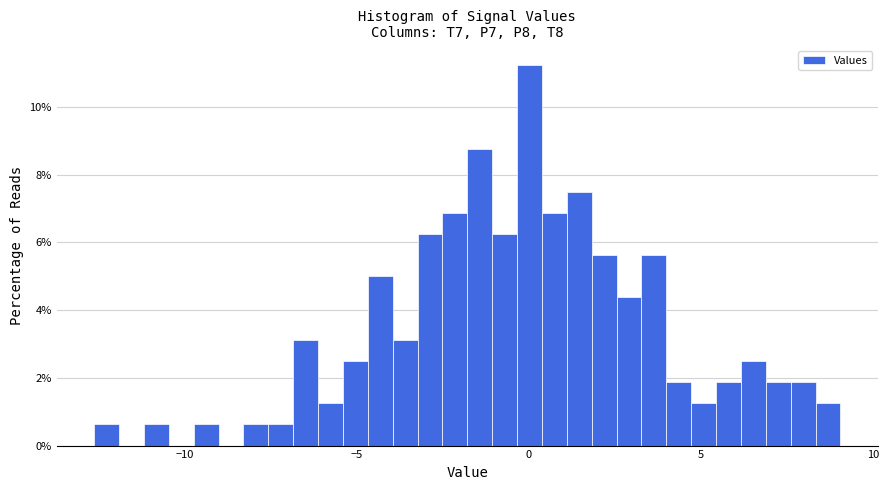

Around what value on the x-axis is the tallest bar? Give the approximate position of its centre, as read against the axis.

0.0